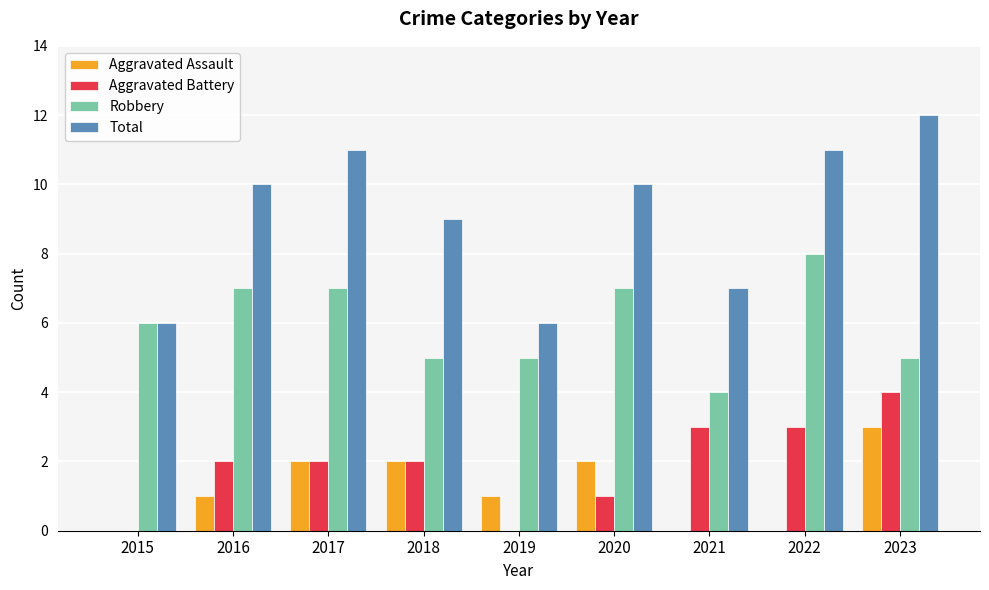

What is the sum of all Robbery values?

54